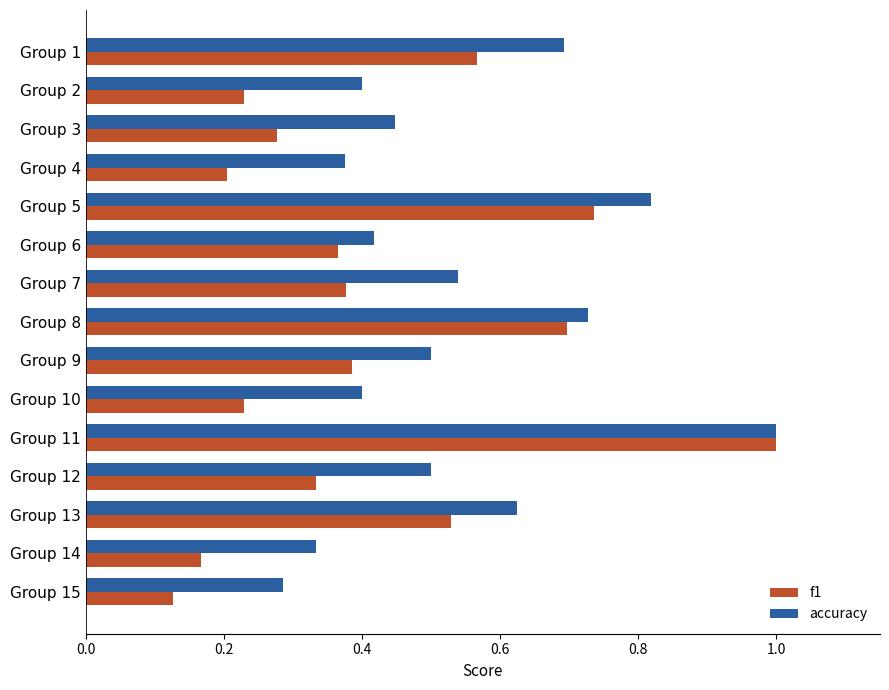

Which category has the lowest value in the accuracy series?

Group 15